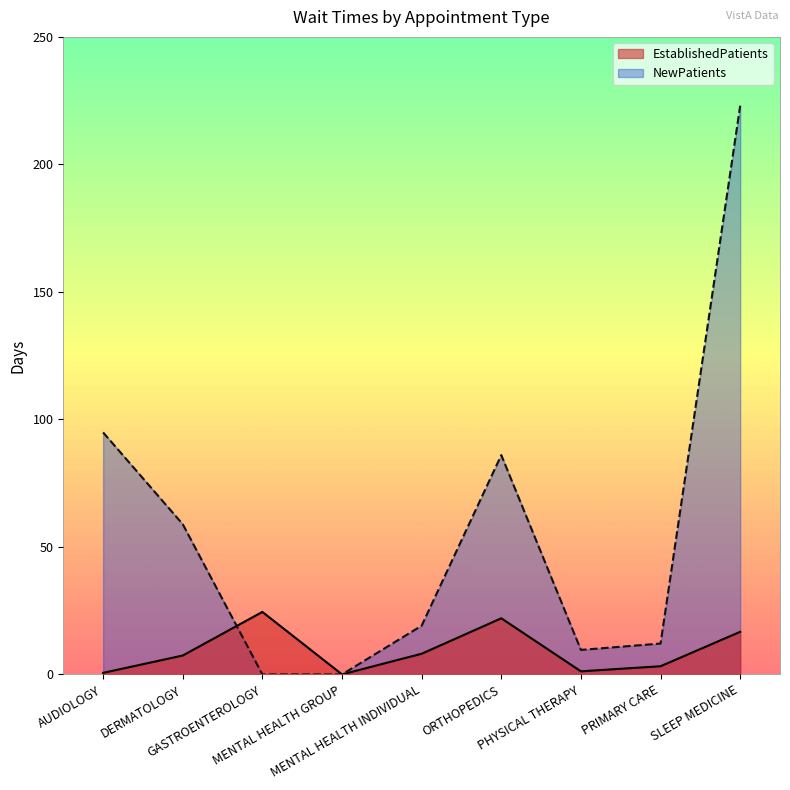

In EstablishedPatients, how many points are lower than both neighbors (excluding endpoints)?

2